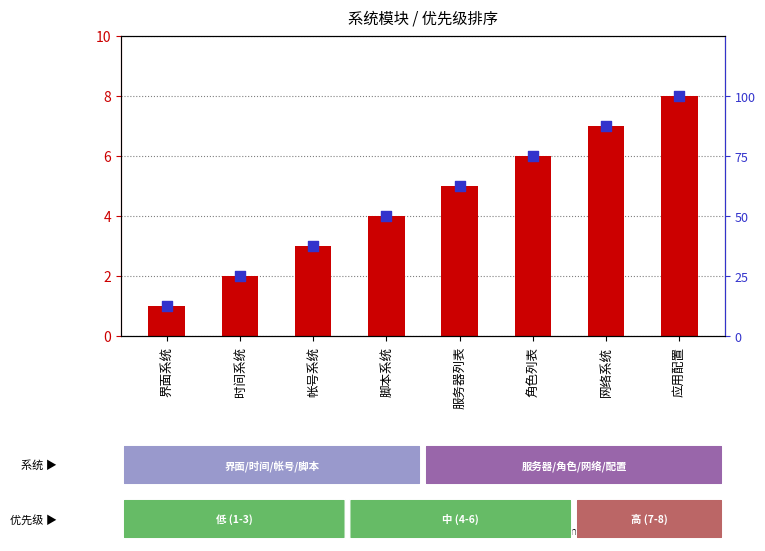

Is the value of count at 网络系统 greater than the value of percentile rank within the sample at 时间系统?

No